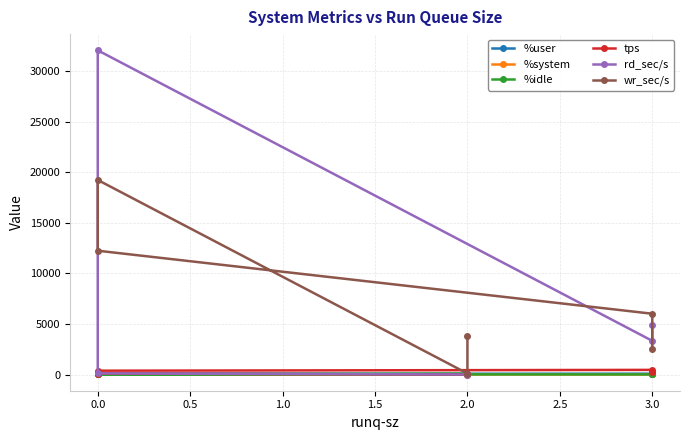

Reading left to right, what are all the values shown in this chart?

%user: 93.5	82.0	68.7	76.0	6.5	73.5
%system: 4.4	1.7	2.8	3.9	0.5	3.6
%idle: 1.9	9.6	20.1	16.7	93.0	22.9
tps: 217.8	458.0	377.4	97.2	2.0	46.8
rd_sec/s: 4884.8	3328.0	32044.8	108.8	0.0	12.8
wr_sec/s: 2555.2	6008.0	12236.8	19228.8	99.2	3785.6